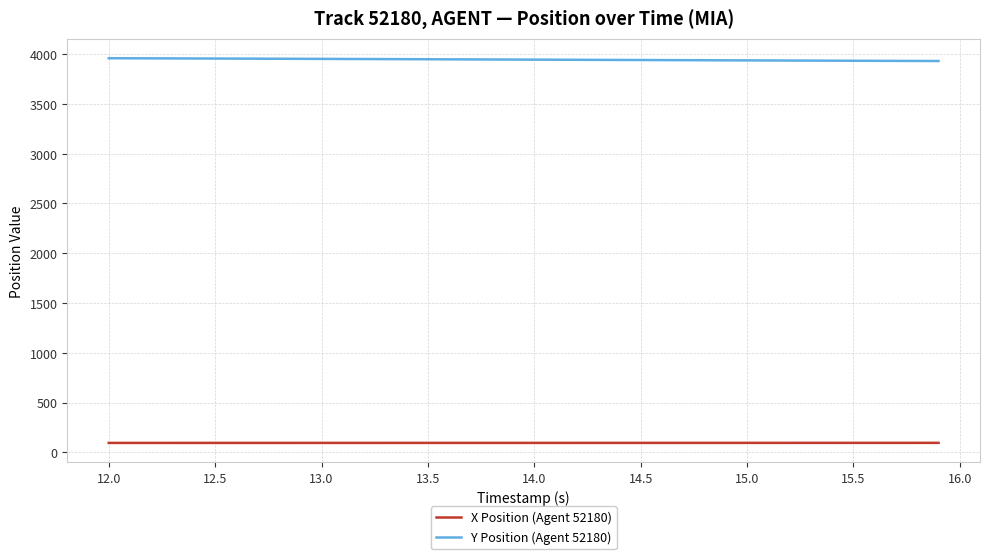

Which series has the largest total across all categories?

Y Position (Agent 52180)